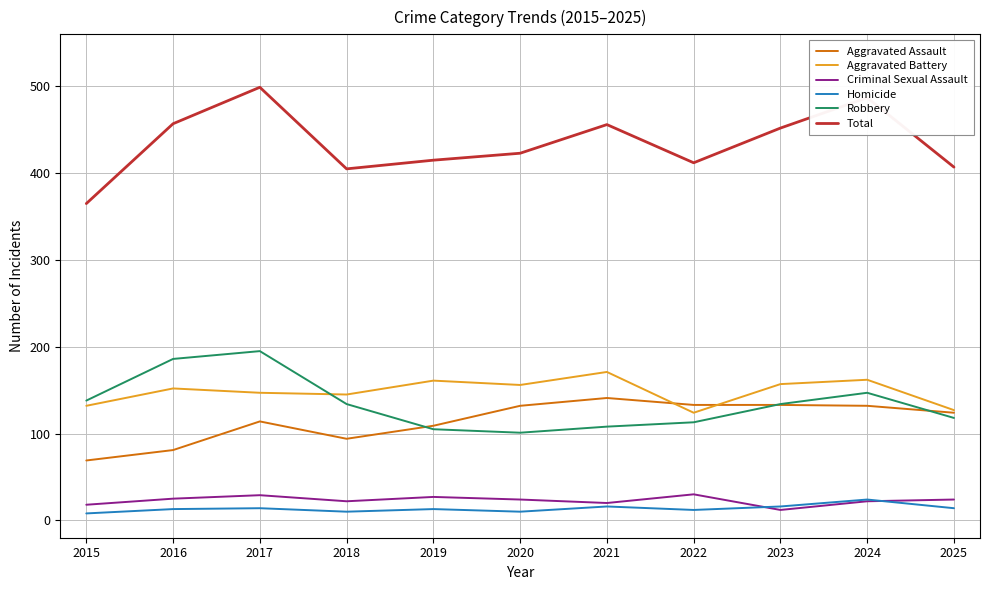

How many lines are shown in the chart?

6